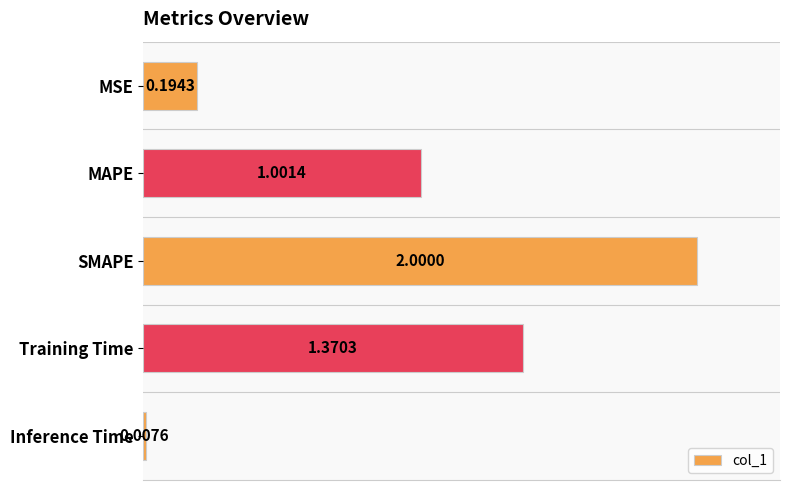

Which has a higher value, MSE or Inference Time?

MSE